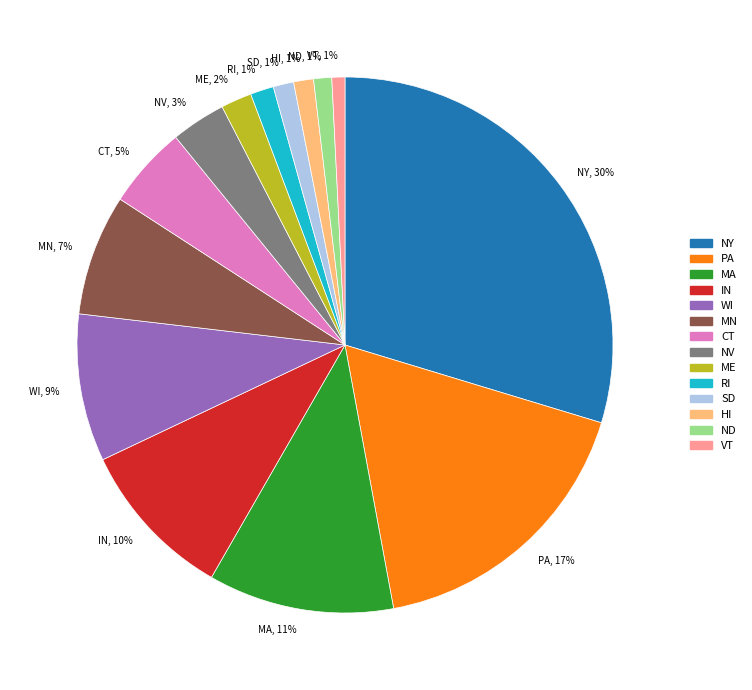

What percentage is the SD slice, to the nearest percent?

1%